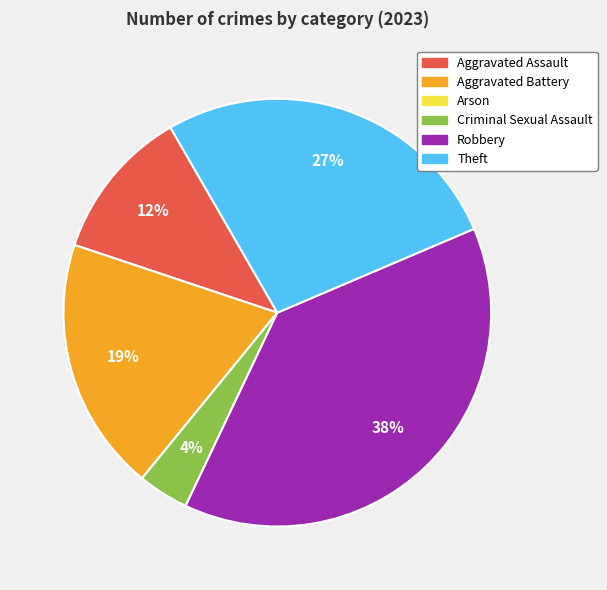

What is the largest slice in the pie chart?

Robbery